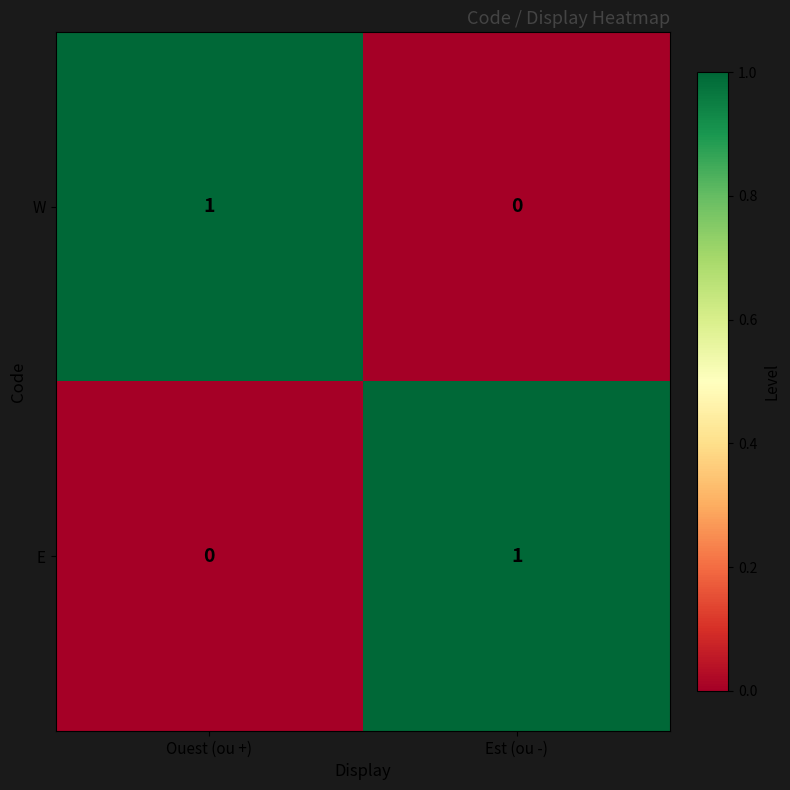

True or false: W has a value of 0 at Est (ou -).

True